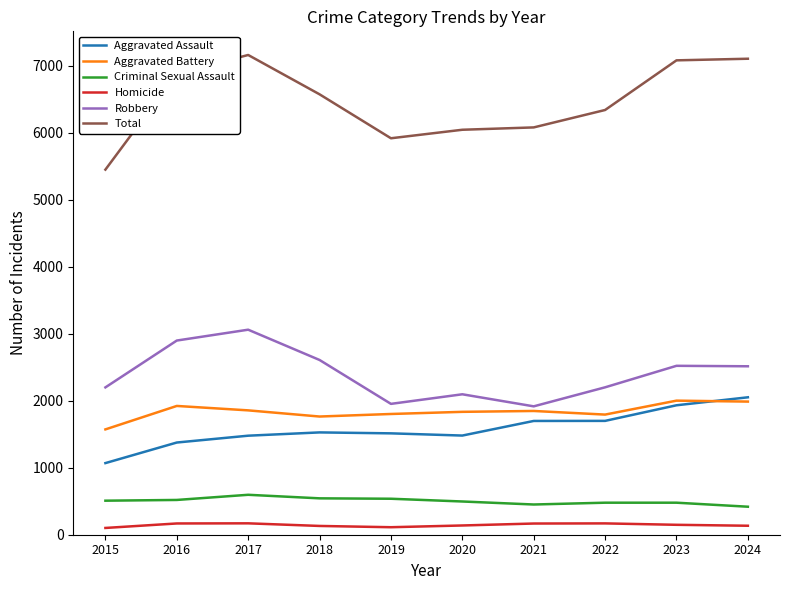

Is the value of Robbery at 2021 greater than the value of Aggravated Battery at 2018?

Yes